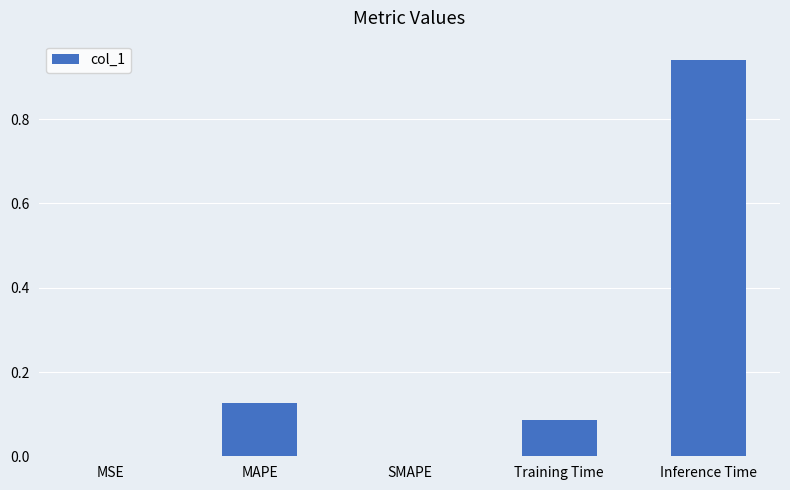

The chart shows a value of 0.0 at MSE. True or false?

True